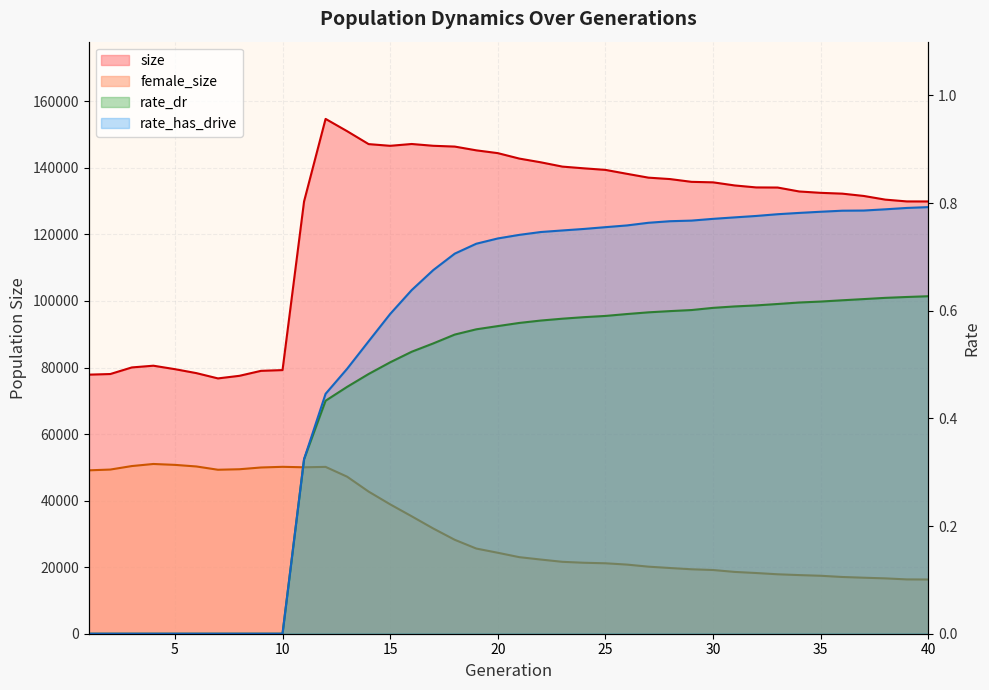

At which category is the sum across all series the highest?

12